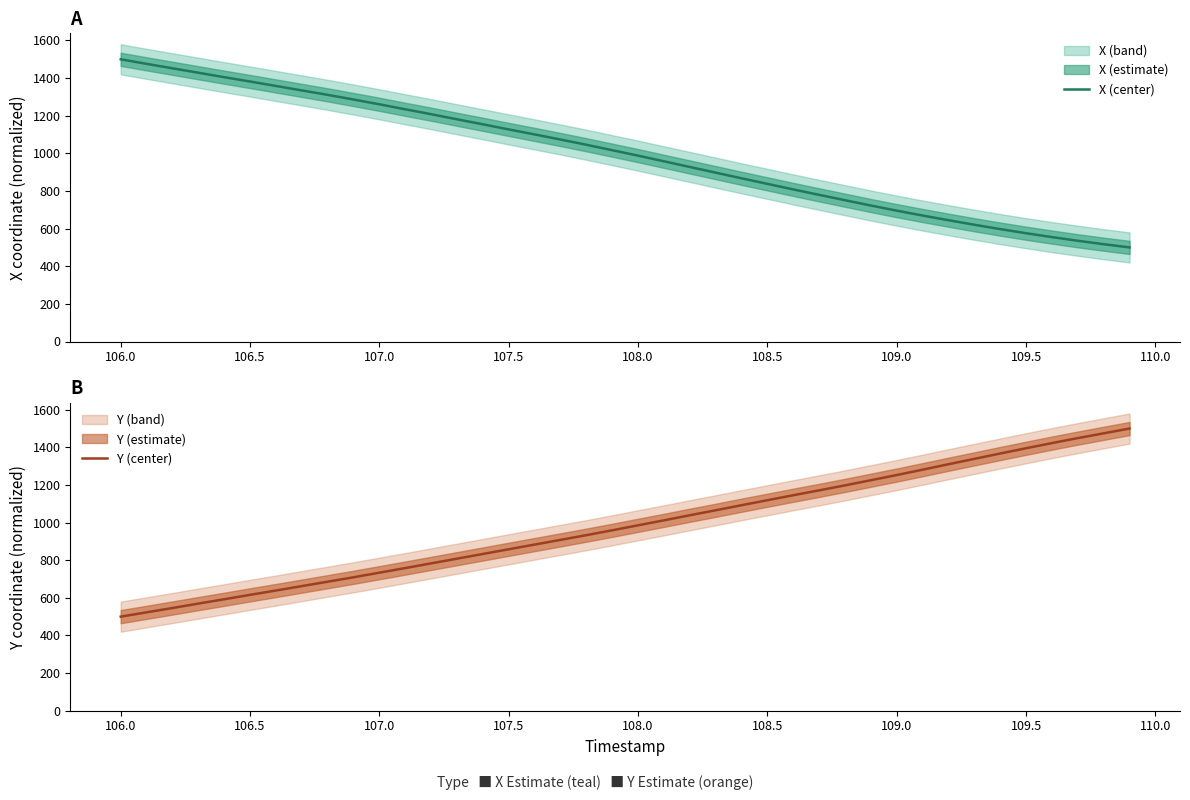

True or false: Y (center) has more than 1 points higher than both neighbors.

False